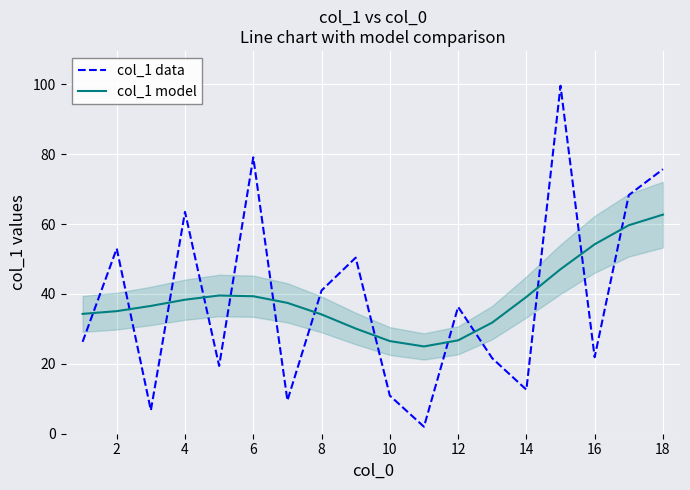

At how many categories does at least one series exceed 32?

15